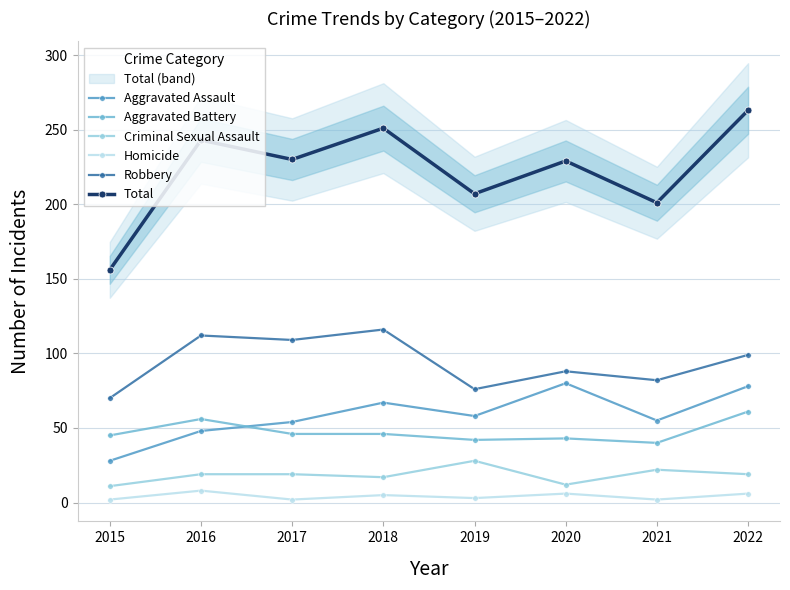

Is this an area chart (filled region under the line)?

No